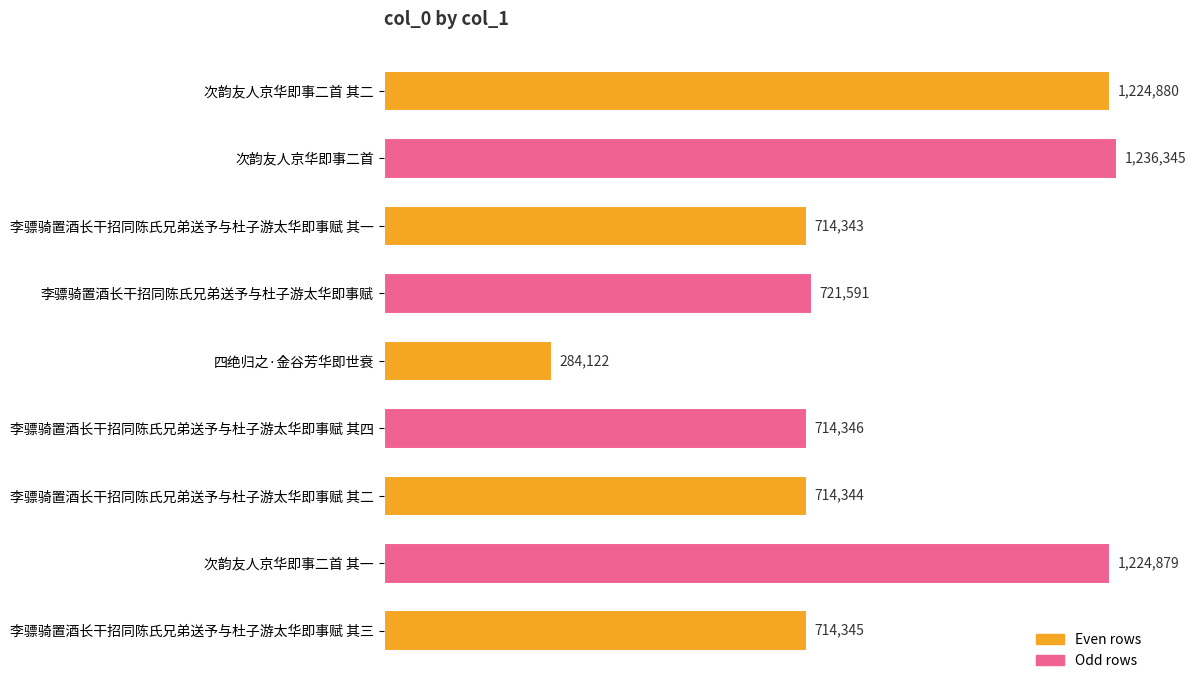

What is the maximum value shown in the chart?

1236345